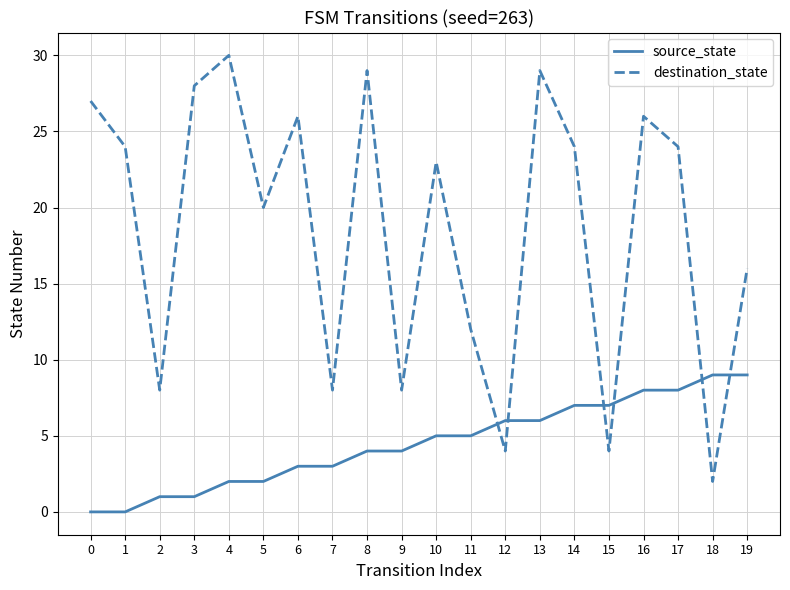

What is the difference between the maximum and minimum values in the source_state series?

9